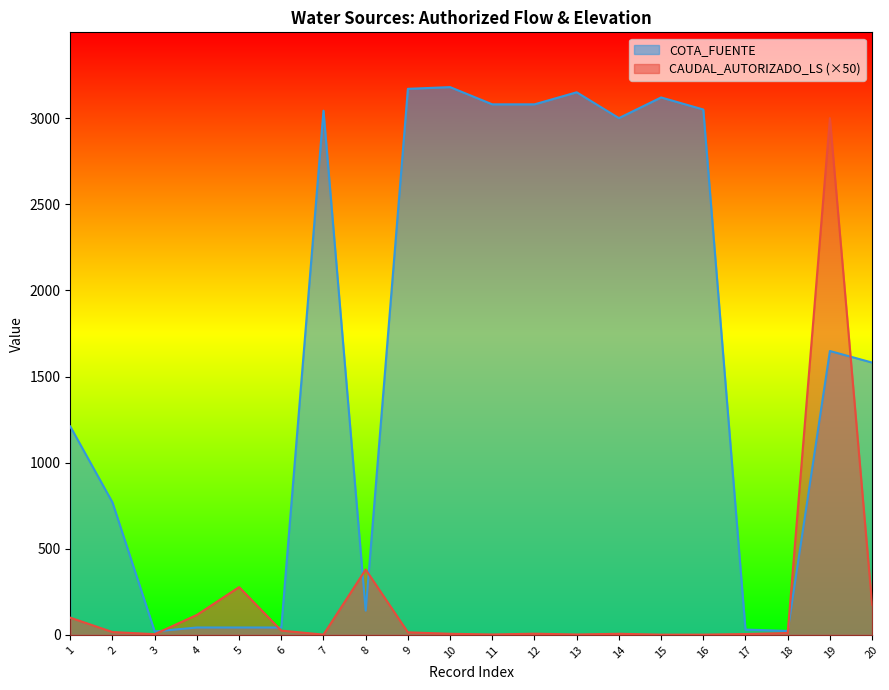

Where does the CAUDAL_AUTORIZADO_LS series first go above 11?

1